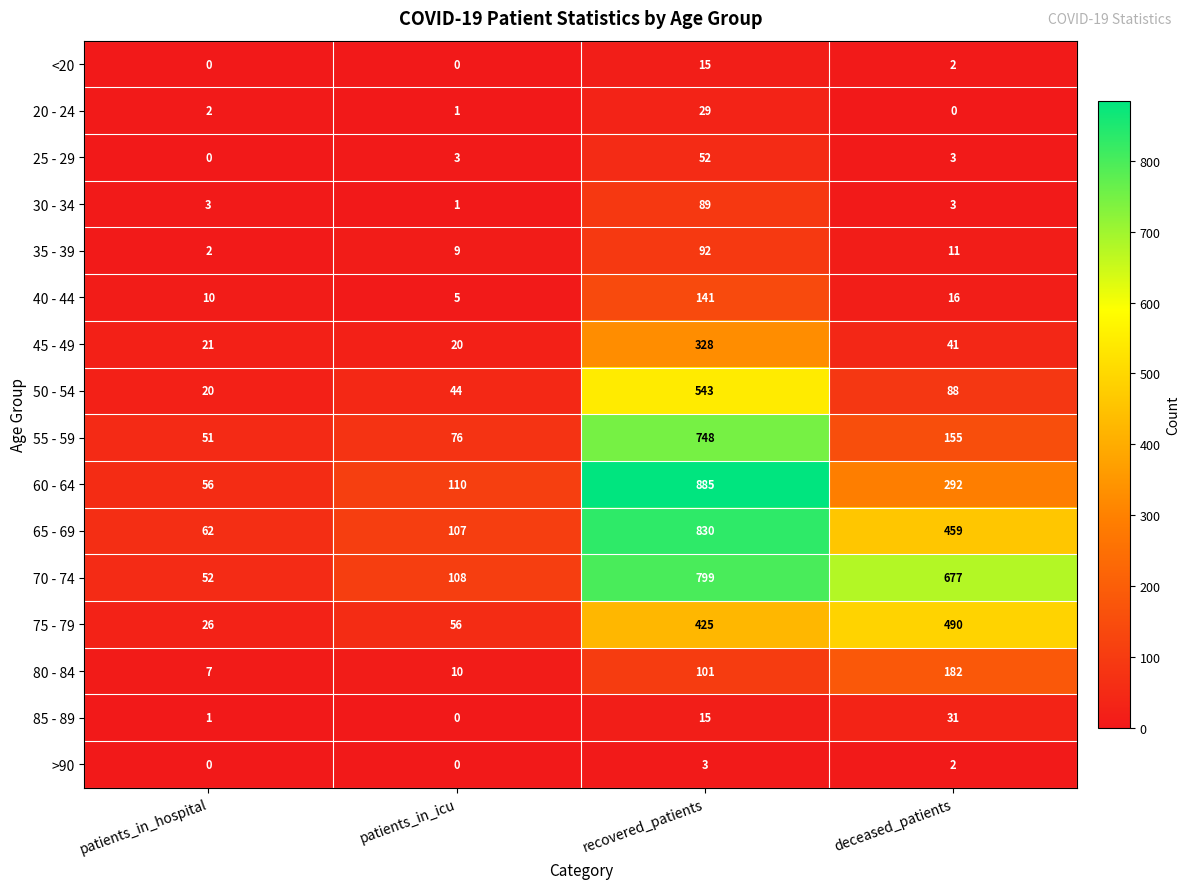

At which label is 75 - 79 closest to 258?

recovered_patients